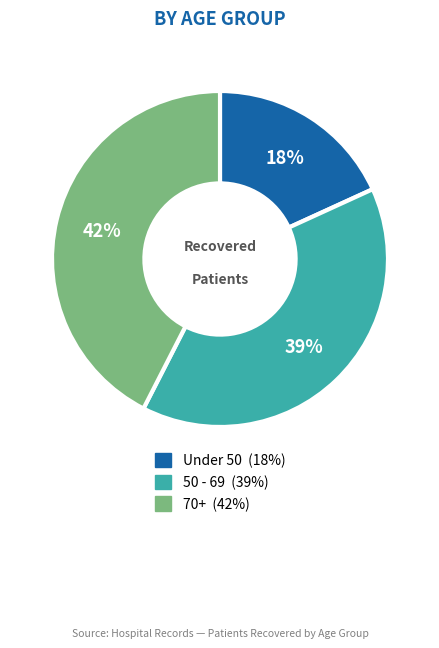

Does any single category account for the majority?

No